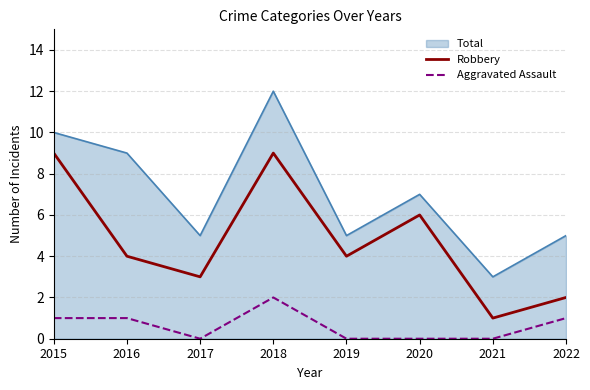

What is the difference between the maximum and minimum values in the Aggravated Assault series?

2